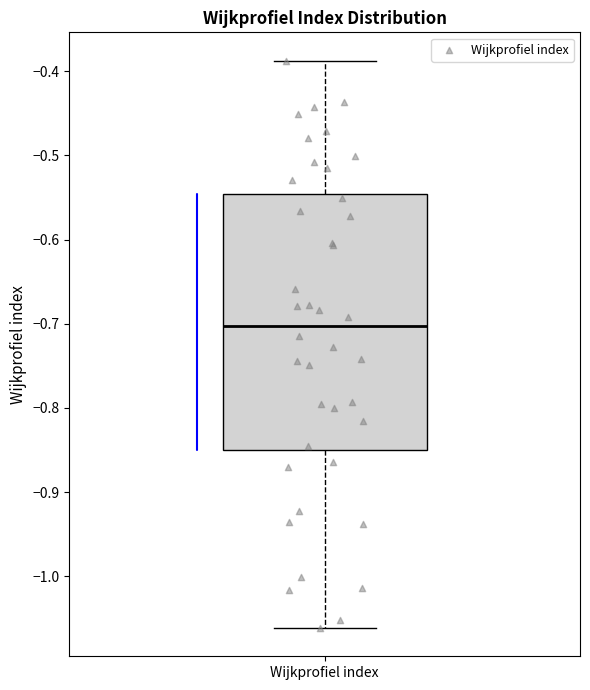

Read this box plot against the y-axis: the position of the median line, the range covered by the box, and the ends of both whiskers. The values are not printed on the chart, so give them approximately, as read against the axis.

median -0.70, box -0.85 to -0.55, whiskers -1.06 to -0.39